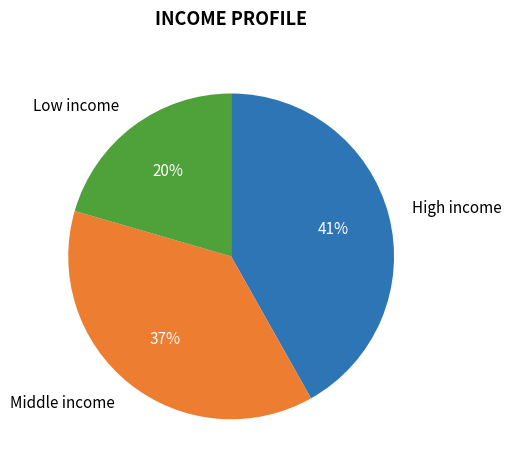

Is it true that Dundee City is 1% of the pie?

False